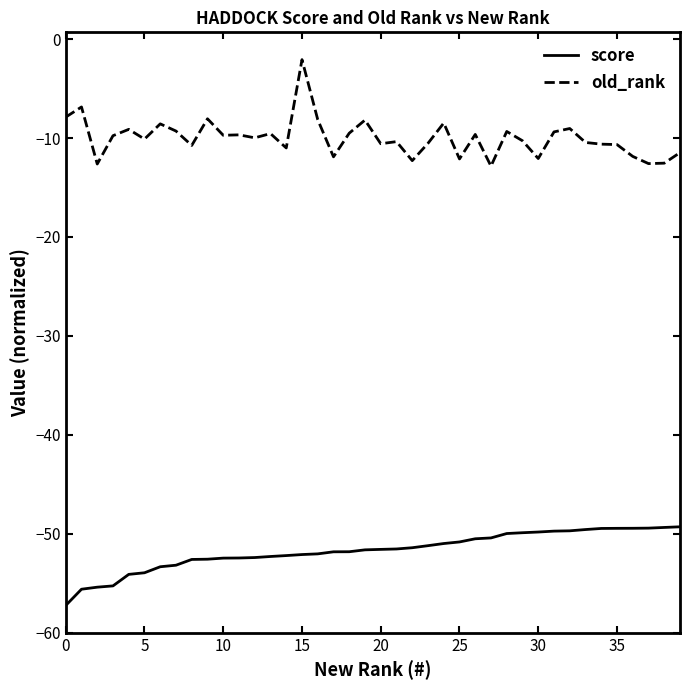

Which series has the largest total across all categories?

old_rank